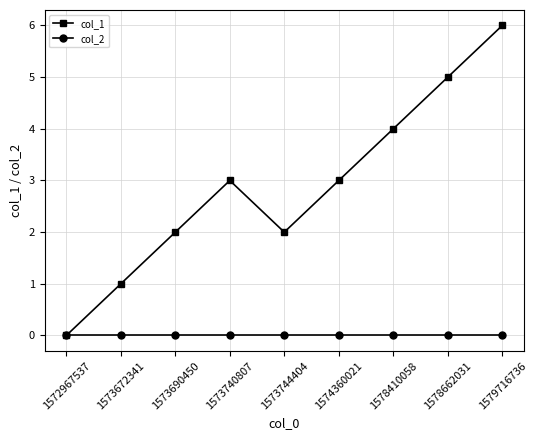

What is the maximum value shown in the chart?

6